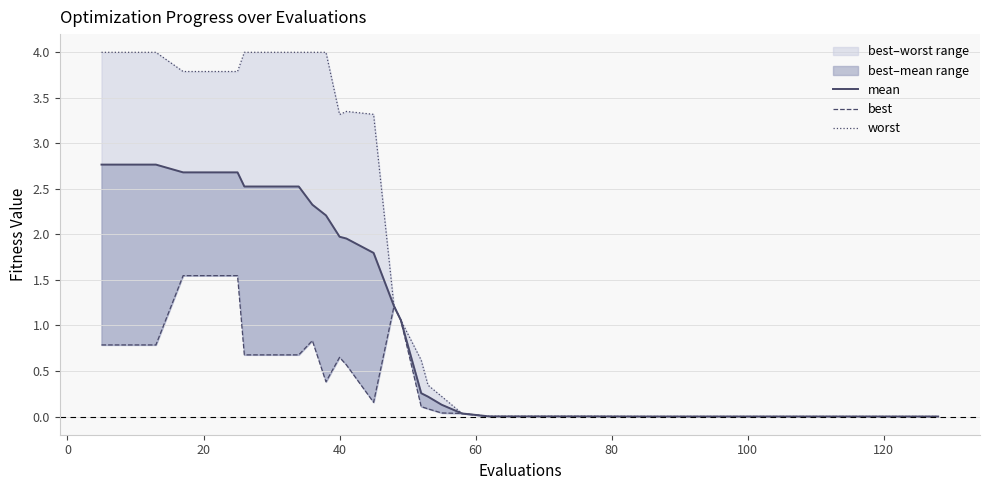

What is the highest value of the mean series?

2.8